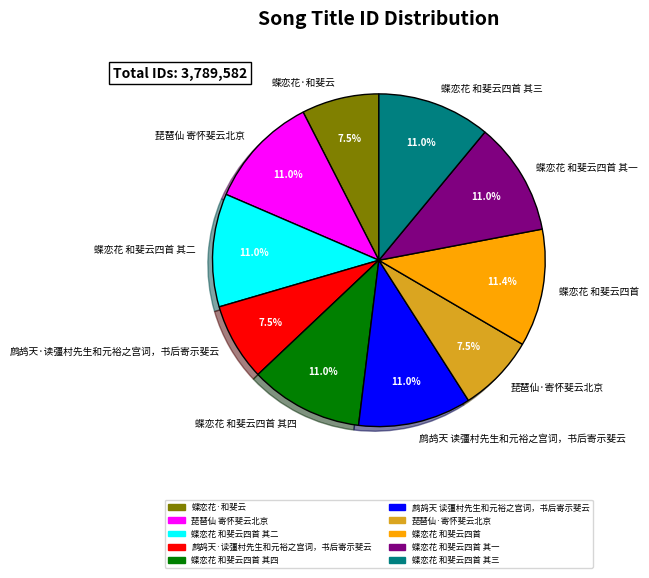

Is there a majority slice in this chart?

No